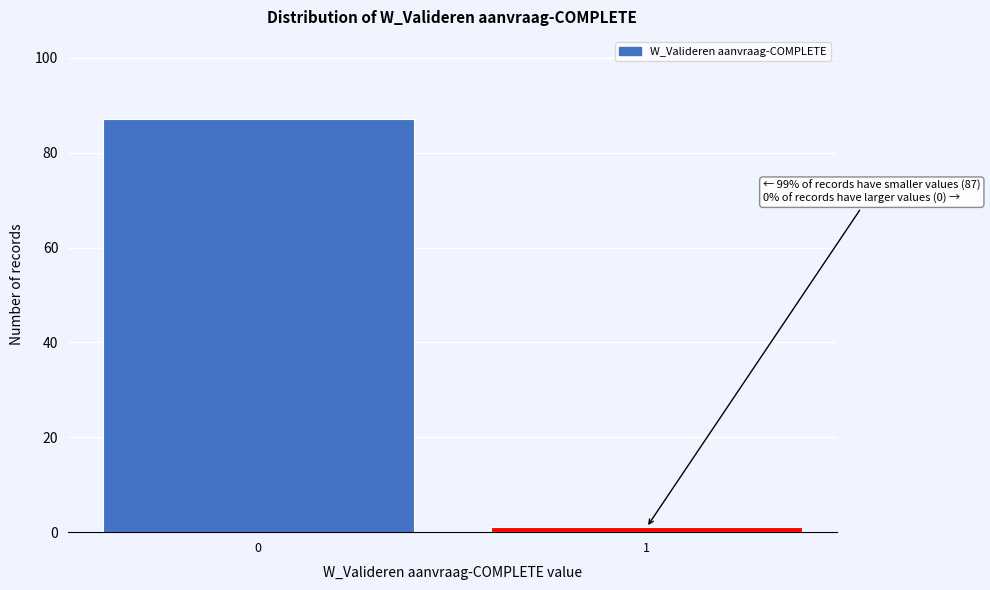

Reading right to left, what are all the values shown in this chart?

1	87